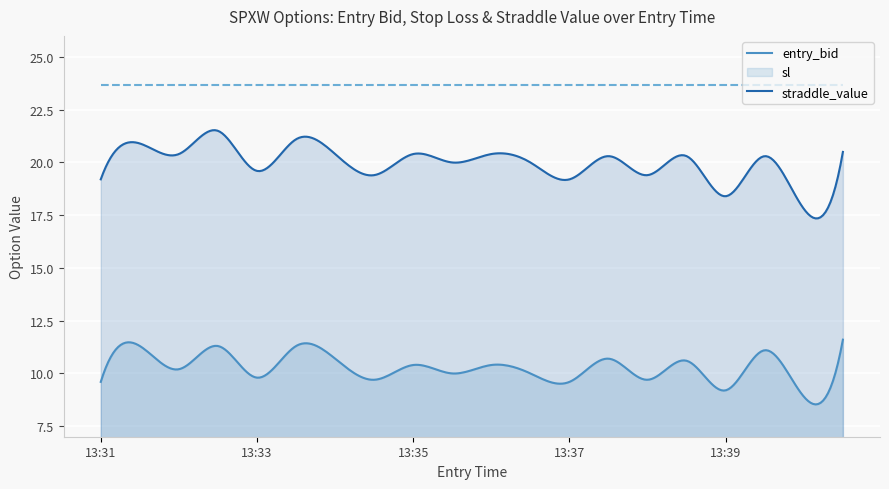

What is the spread (max minus min) of values at 13:40?

14.7